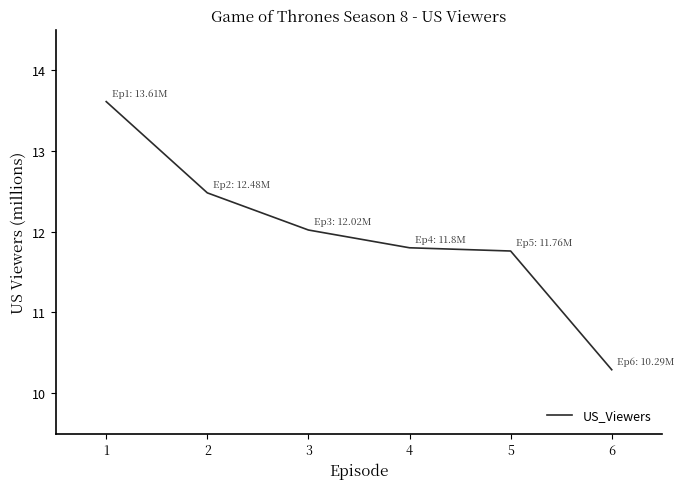

How many lines are shown in the chart?

1